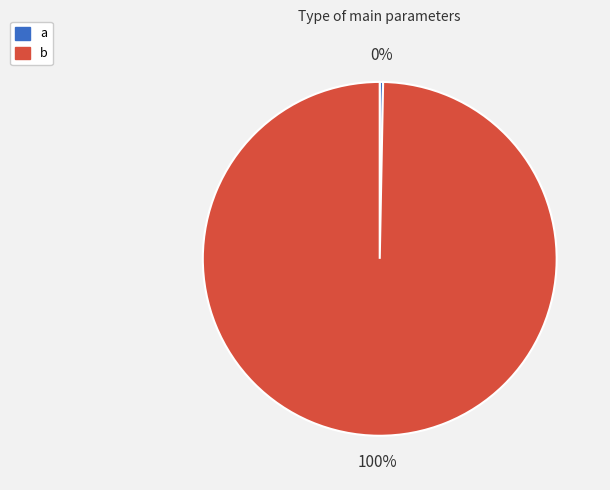

Do b and a together represent more than half of the pie?

Yes